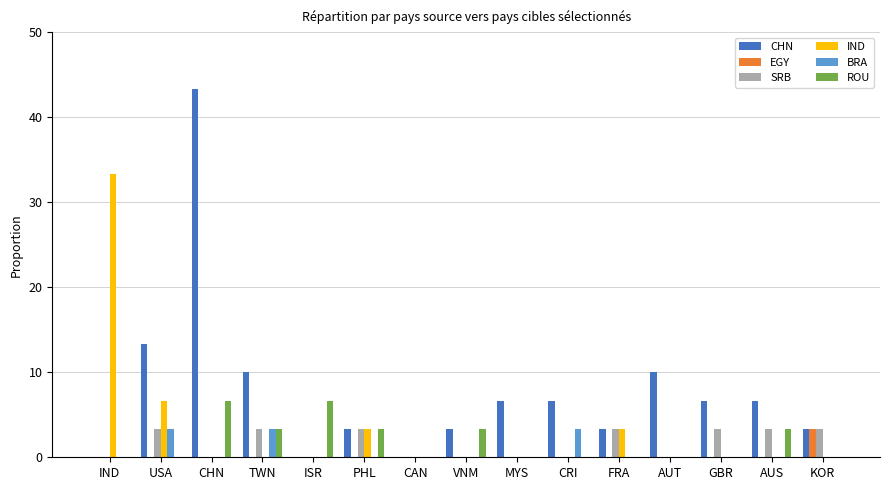

What are all the series names shown in the legend?

CHN, EGY, SRB, IND, BRA, ROU